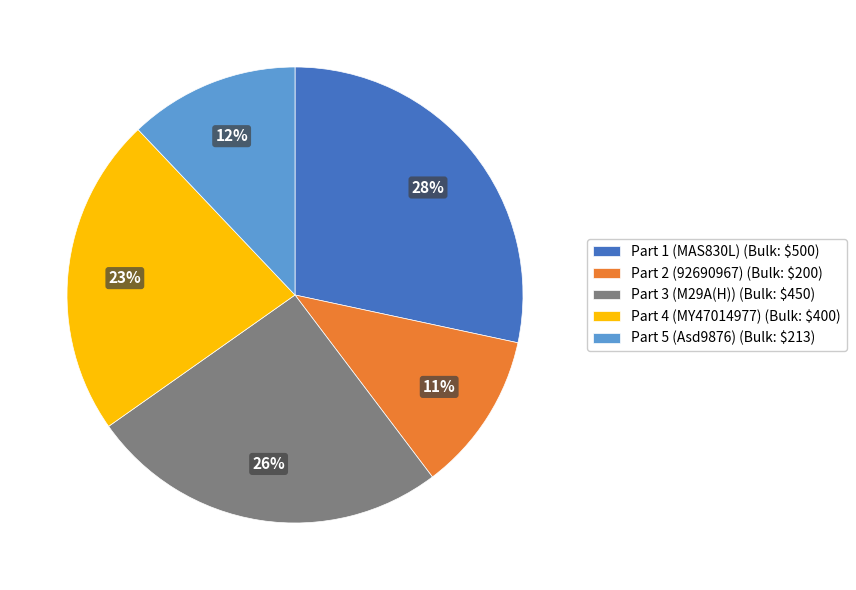

Which category has the biggest portion of the pie?

Part 1 (MAS830L)